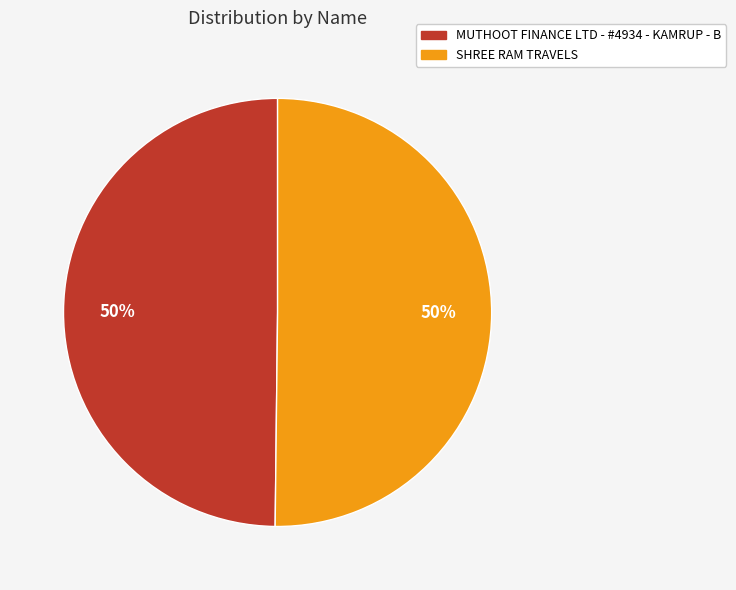

Is it true that MUTHOOT FINANCE LTD - #4934 - KAMRUP - B is 35% of the pie?

False